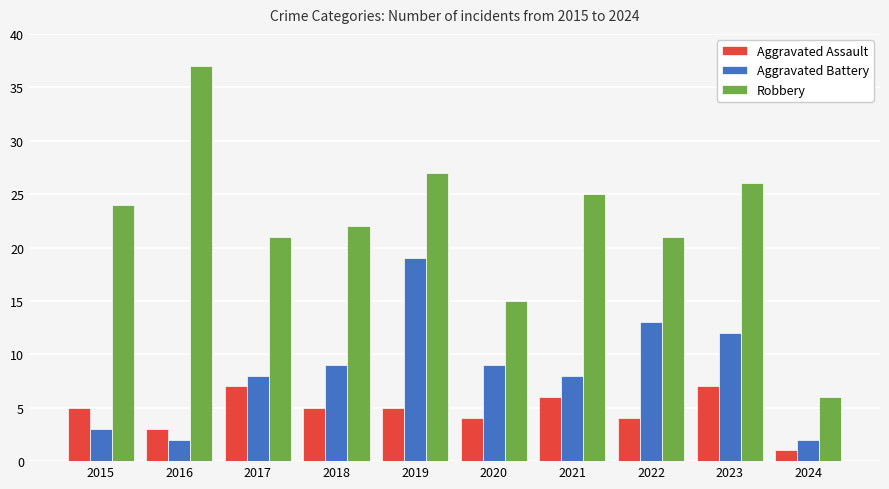

What is the highest value of the Aggravated Assault series?

7